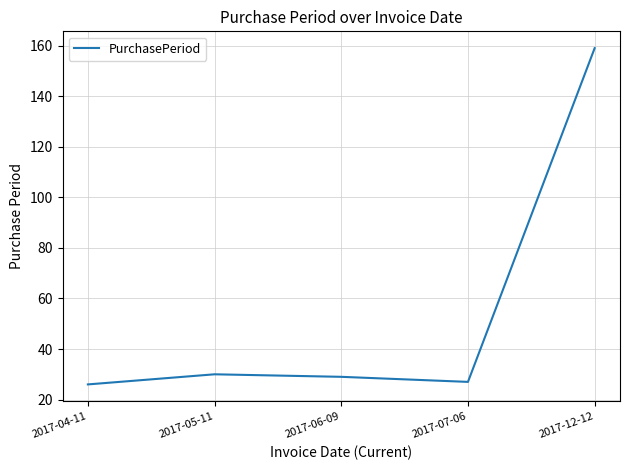

Which has a higher value, 2017-07-06 or 2017-12-12?

2017-12-12